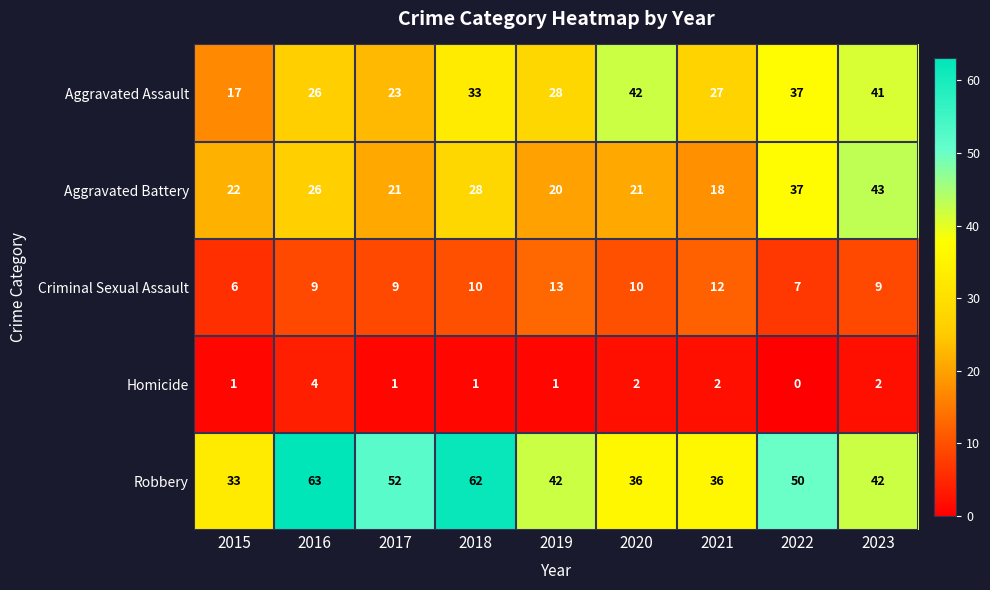

Which category has the highest value in the Aggravated Assault series?

2020